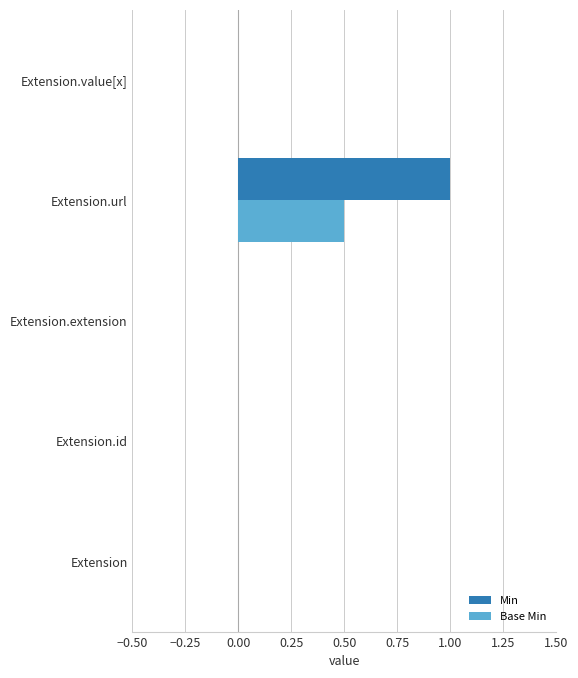

Which series has the largest total across all categories?

Min